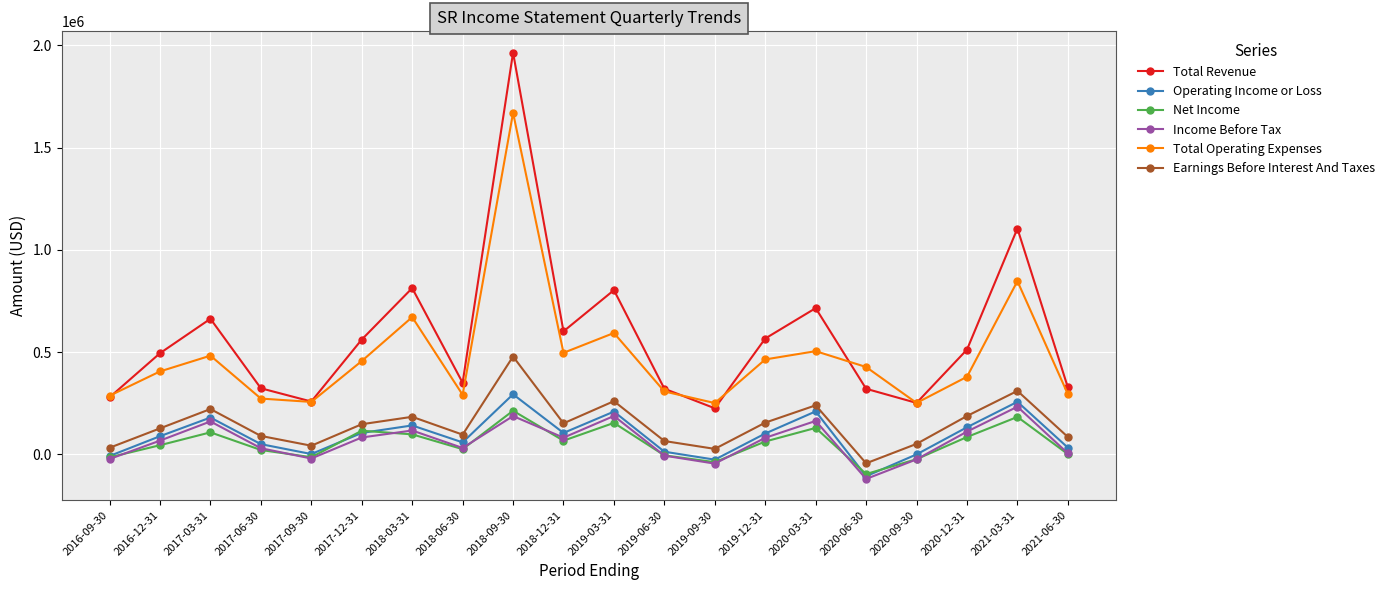

Is the value of Total Revenue at 2021-06-30 greater than the value of Operating Income or Loss at 2019-06-30?

Yes